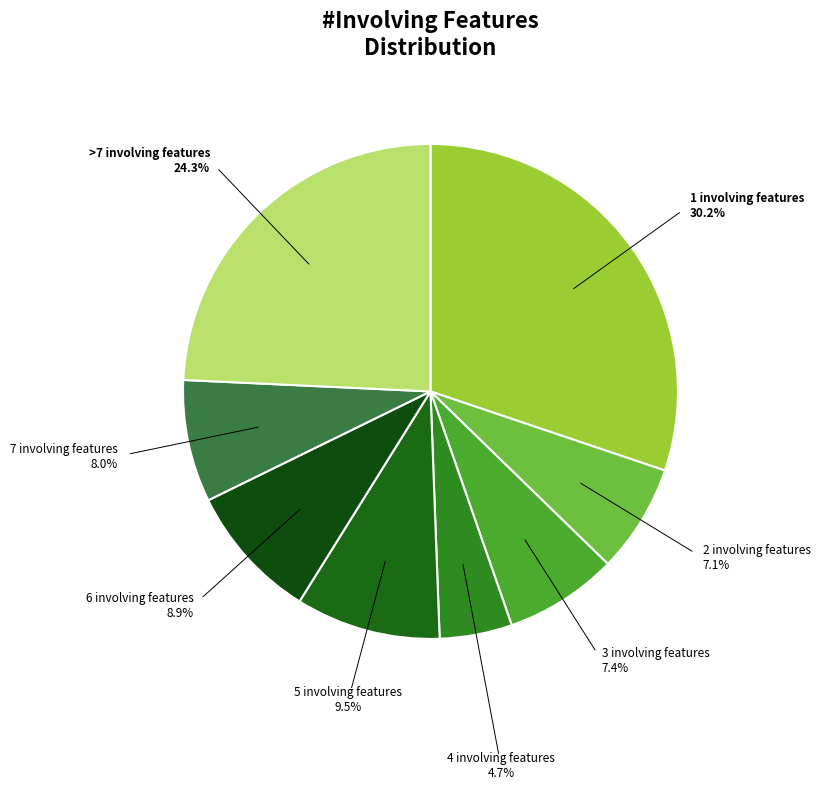

How many segments does this pie chart have?

8